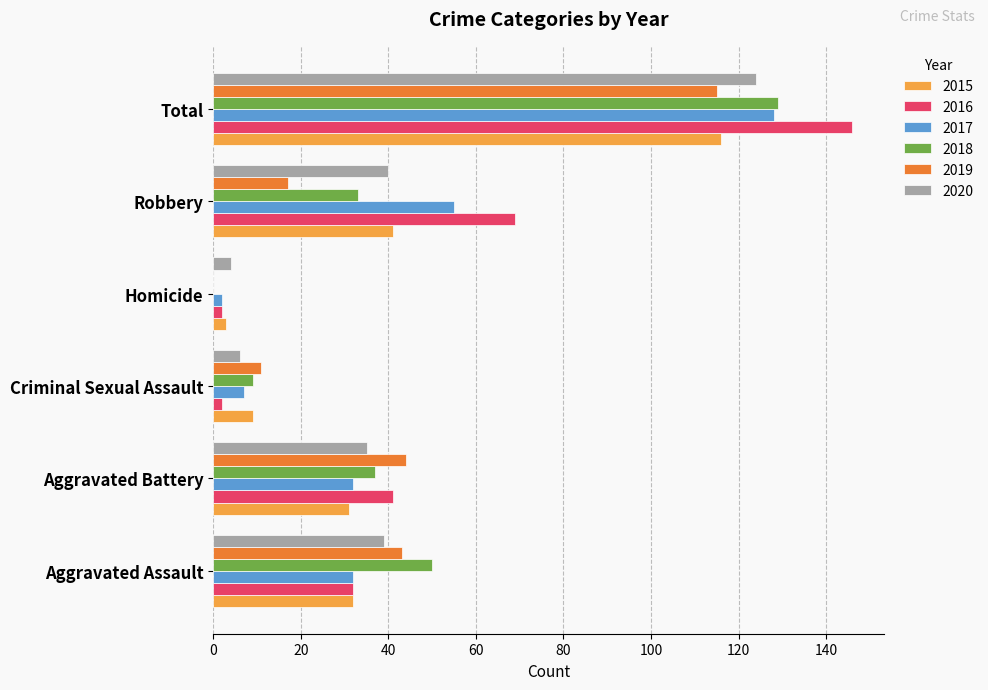

Is it true that 2015 equals 31 at Aggravated Battery?

True